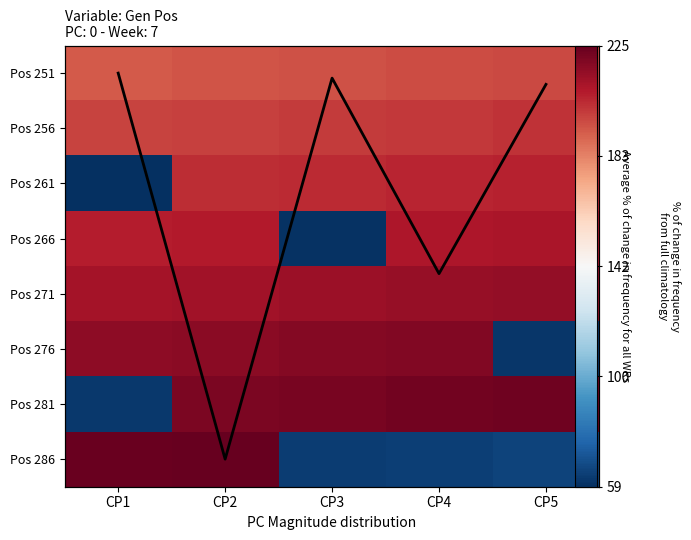

What is the sum of the Pos 276 values at CP2 and CP5?

278.0